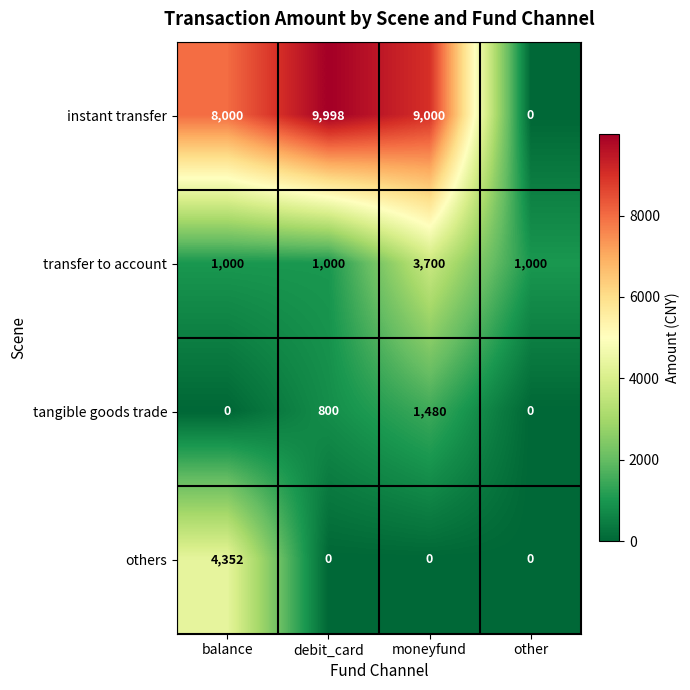

The value of instant transfer at other is 0. True or false?

True